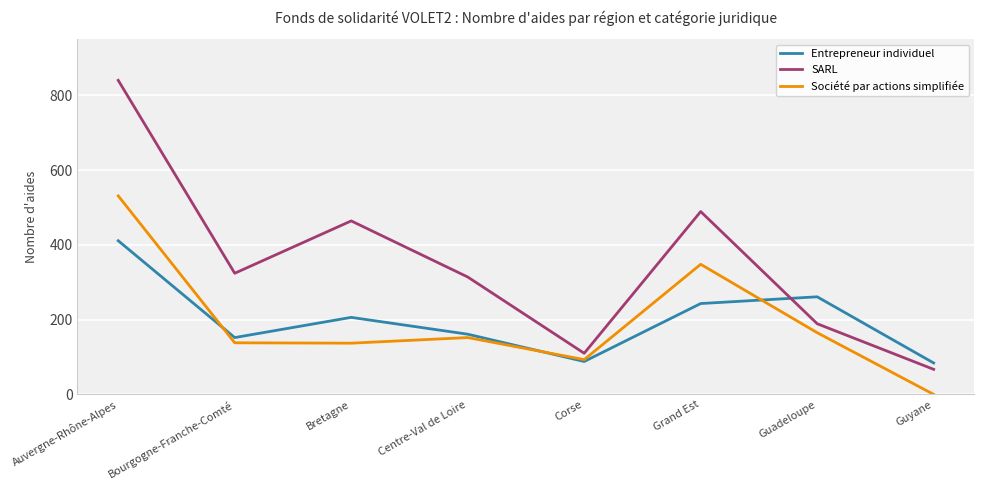

Rank the categories by SARL value from highest to lowest.

Auvergne-Rhône-Alpes, Grand Est, Bretagne, Bourgogne-Franche-Comté, Centre-Val de Loire, Guadeloupe, Corse, Guyane